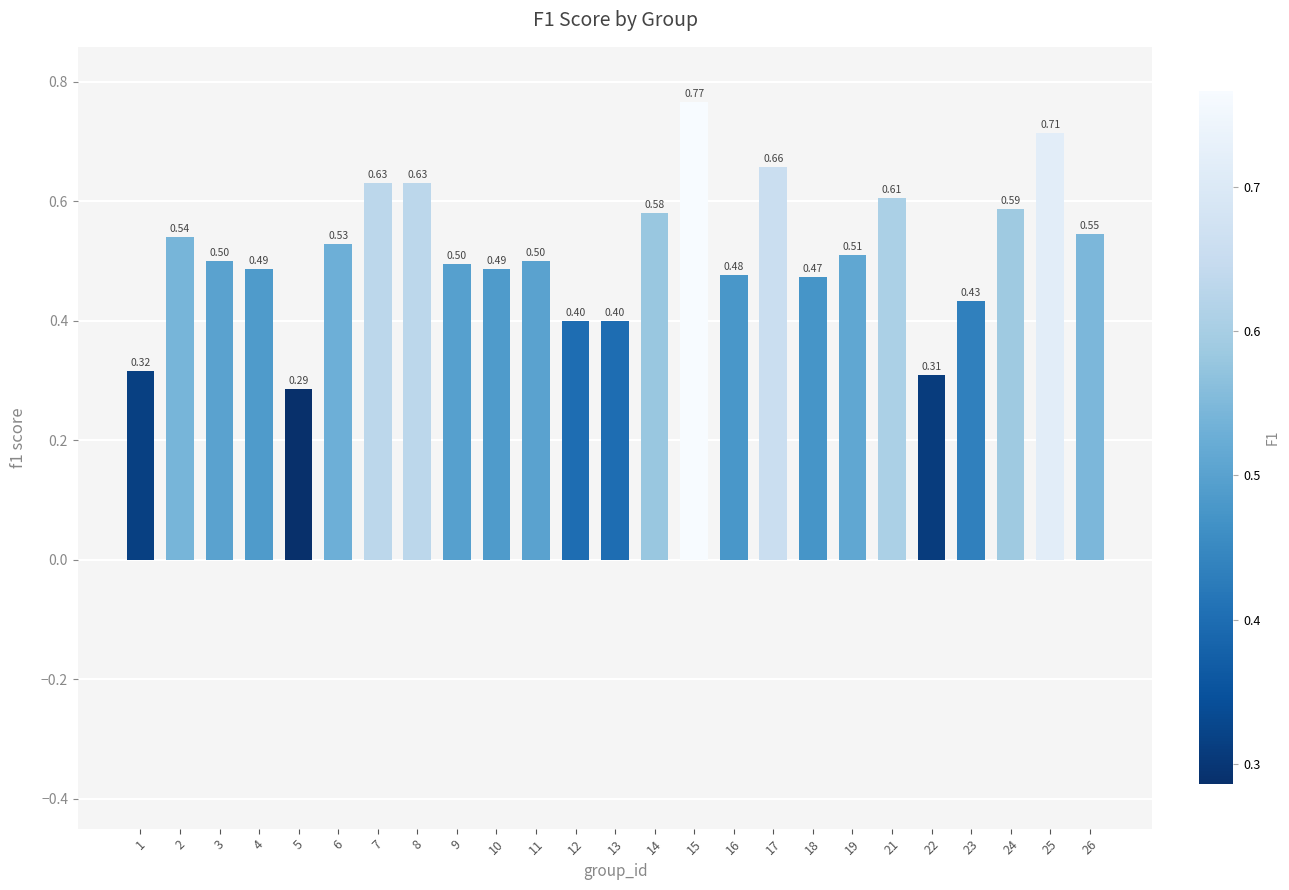

Which label corresponds to the largest value in the chart?

15